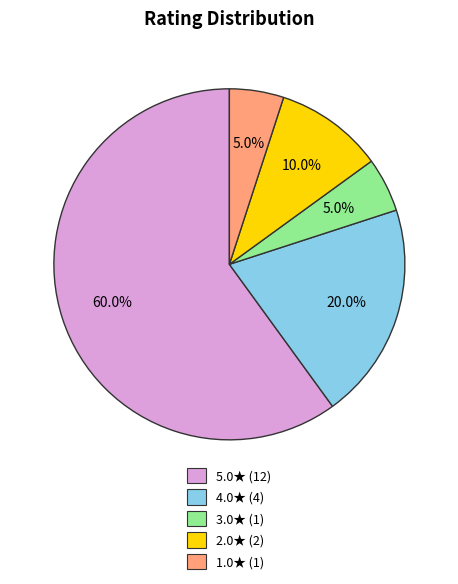

Is there a majority slice in this chart?

Yes